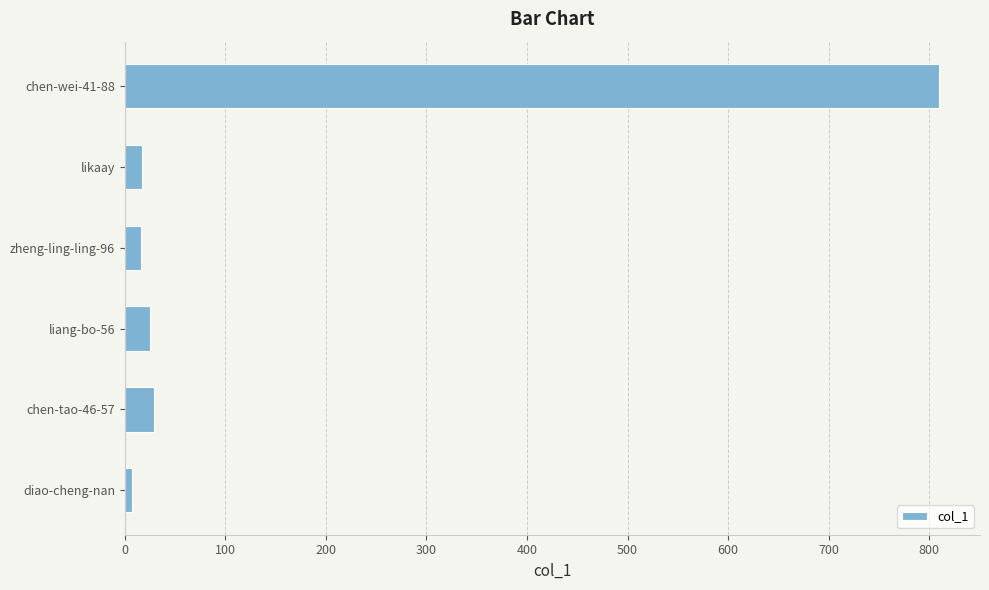

True or false: the data shows 29 at chen-tao-46-57.

True